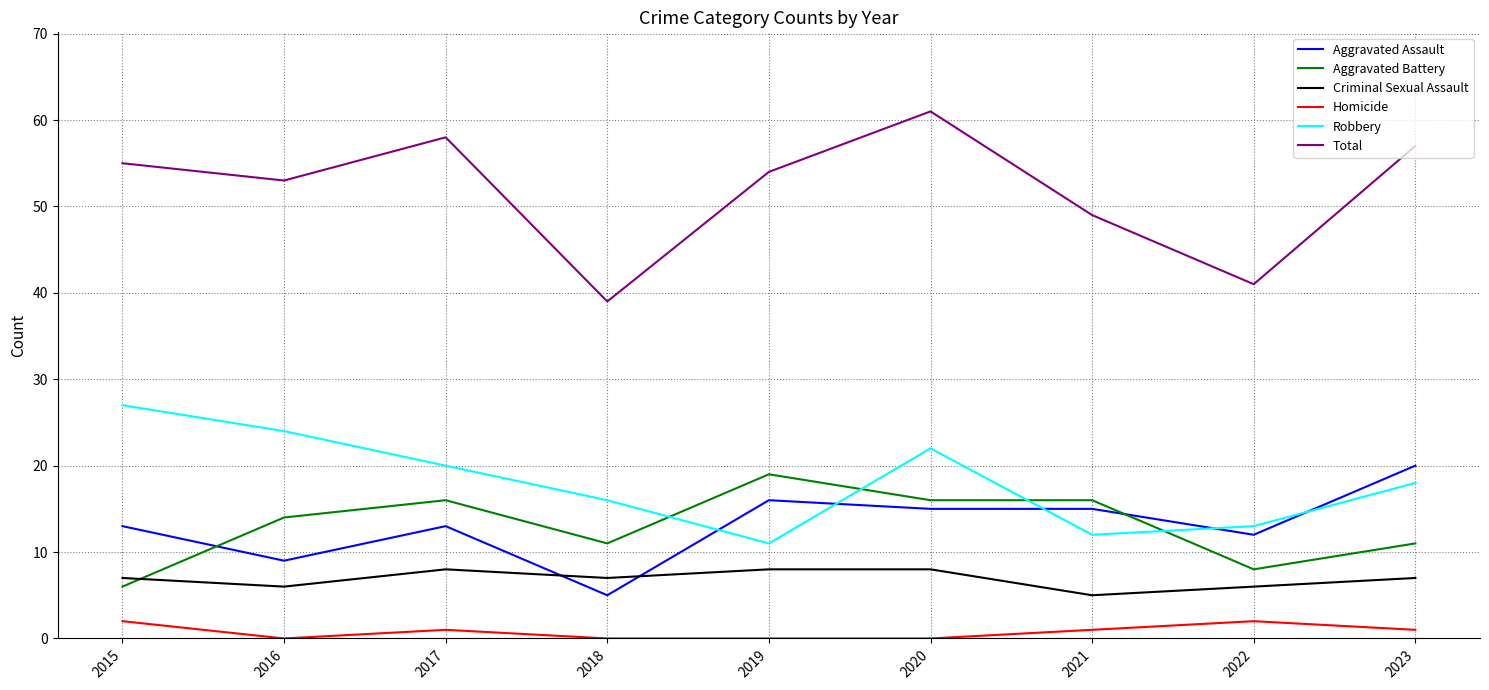

List the labels in order of Robbery value, smallest first.

2019, 2021, 2022, 2018, 2023, 2017, 2020, 2016, 2015